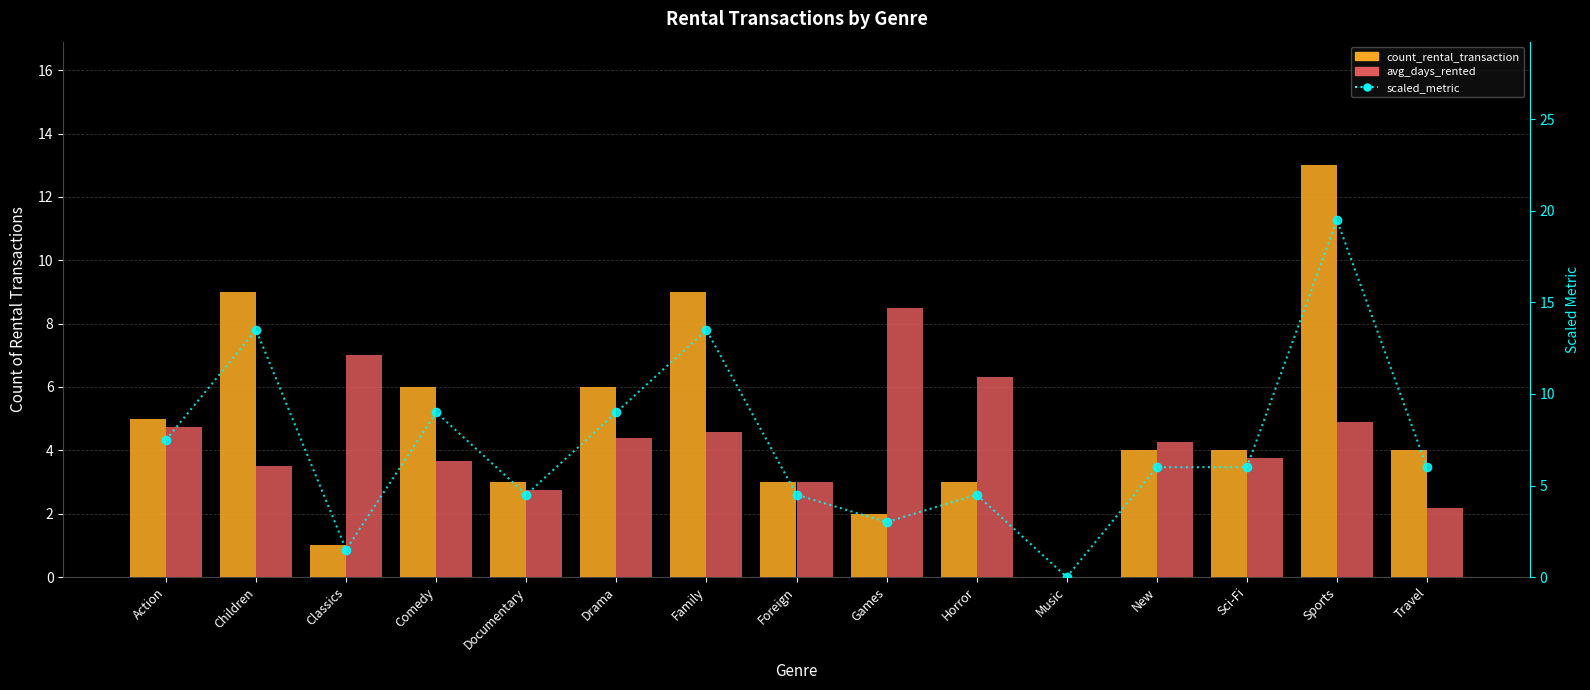

What value does the avg_days_rented series have at Drama?

4.4